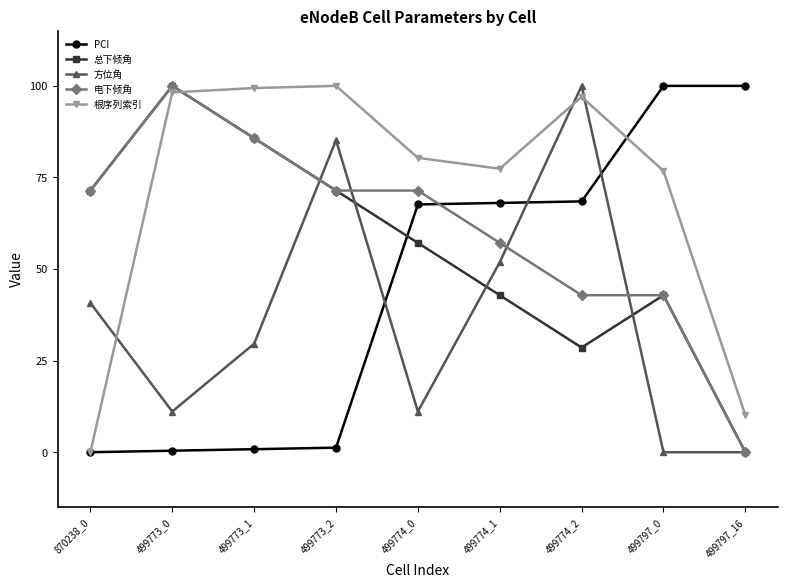

After their last crossing, which series has the higher values: 根序列索引 or 总下倾角?

根序列索引